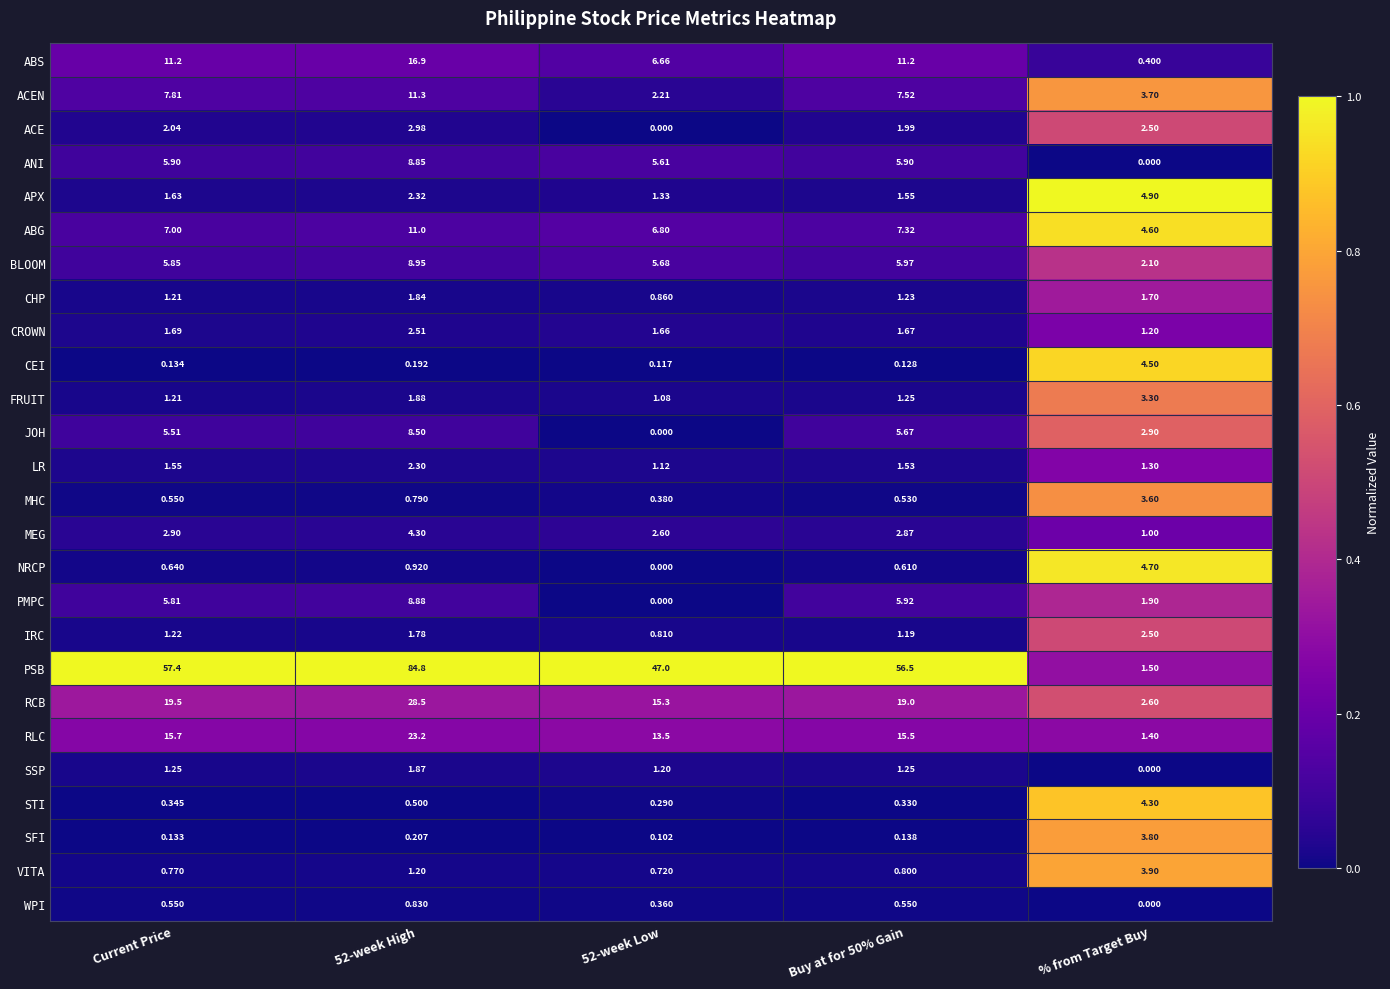

Which series has the largest range (max minus min)?

PSB